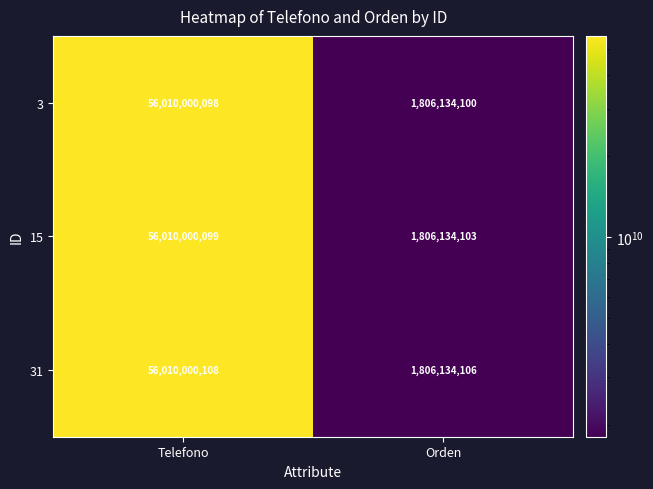

At which category is the sum across all series the highest?

Telefono